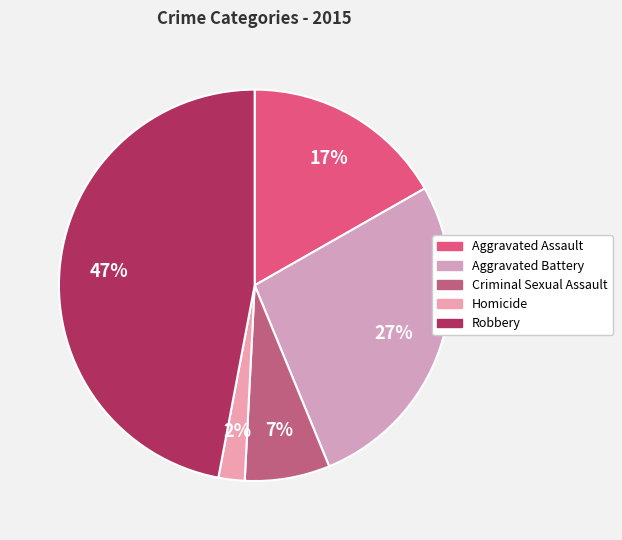

How many segments does this pie chart have?

5